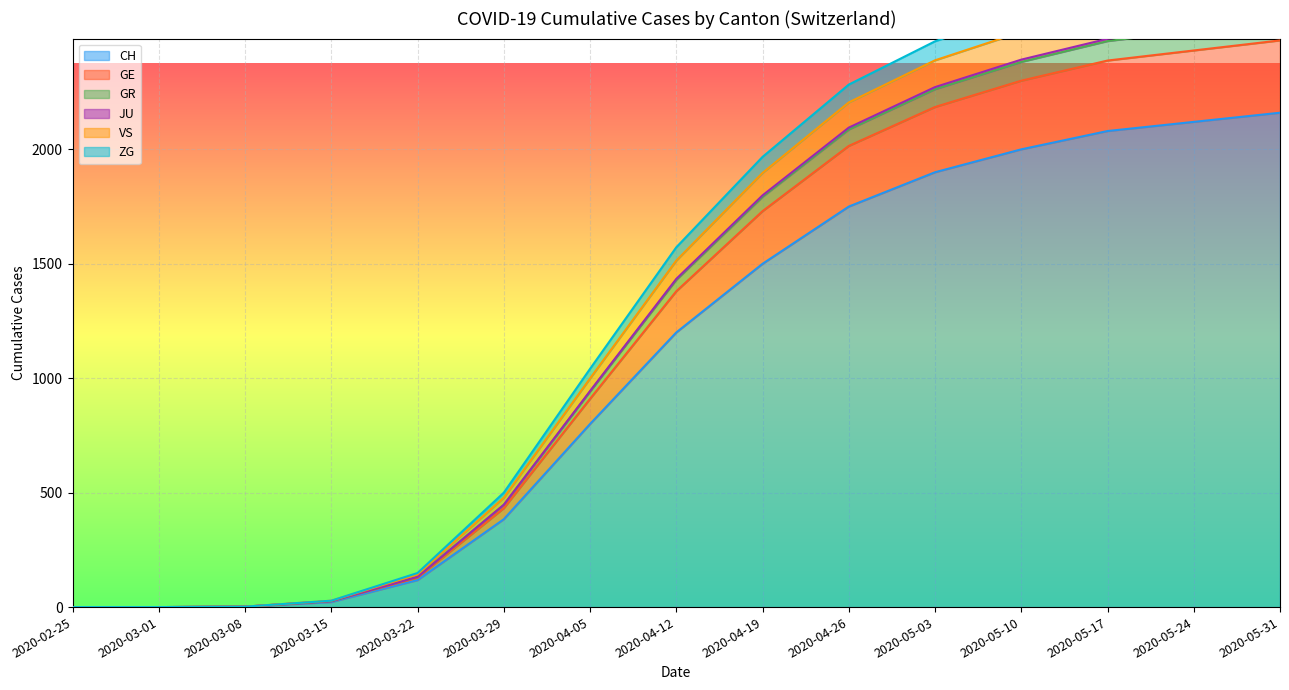

Where is CH nearest to the value 1080?

2020-04-12